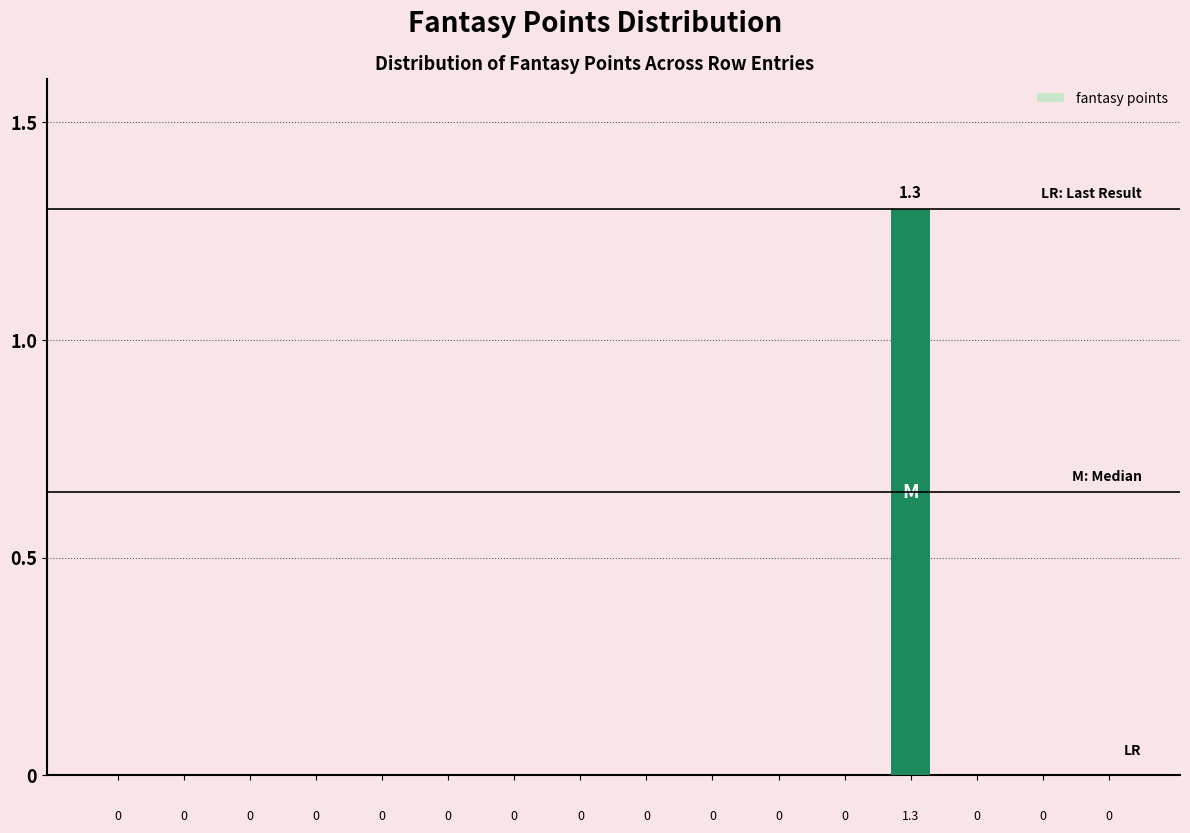

What is the maximum value shown in the chart?

1.3